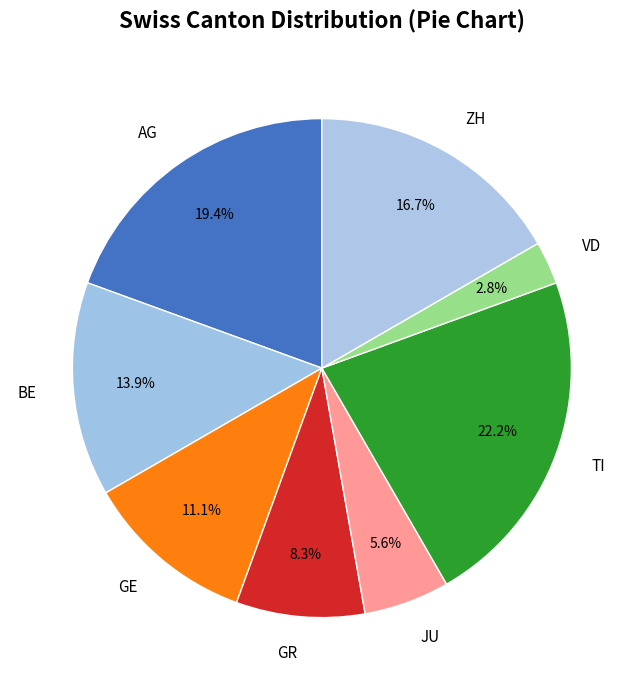

What percentage do ZH and GR together represent?

25.0%